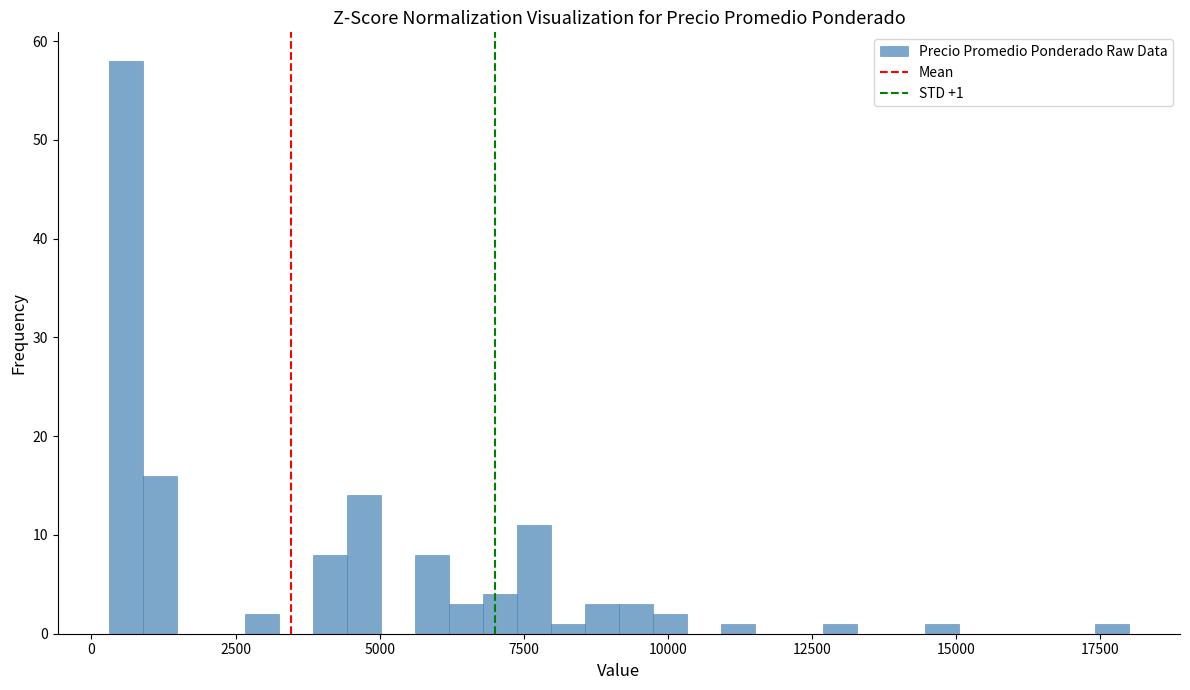

Around what value on the x-axis is the tallest bar? Give the approximate position of its centre, as read against the axis.

500